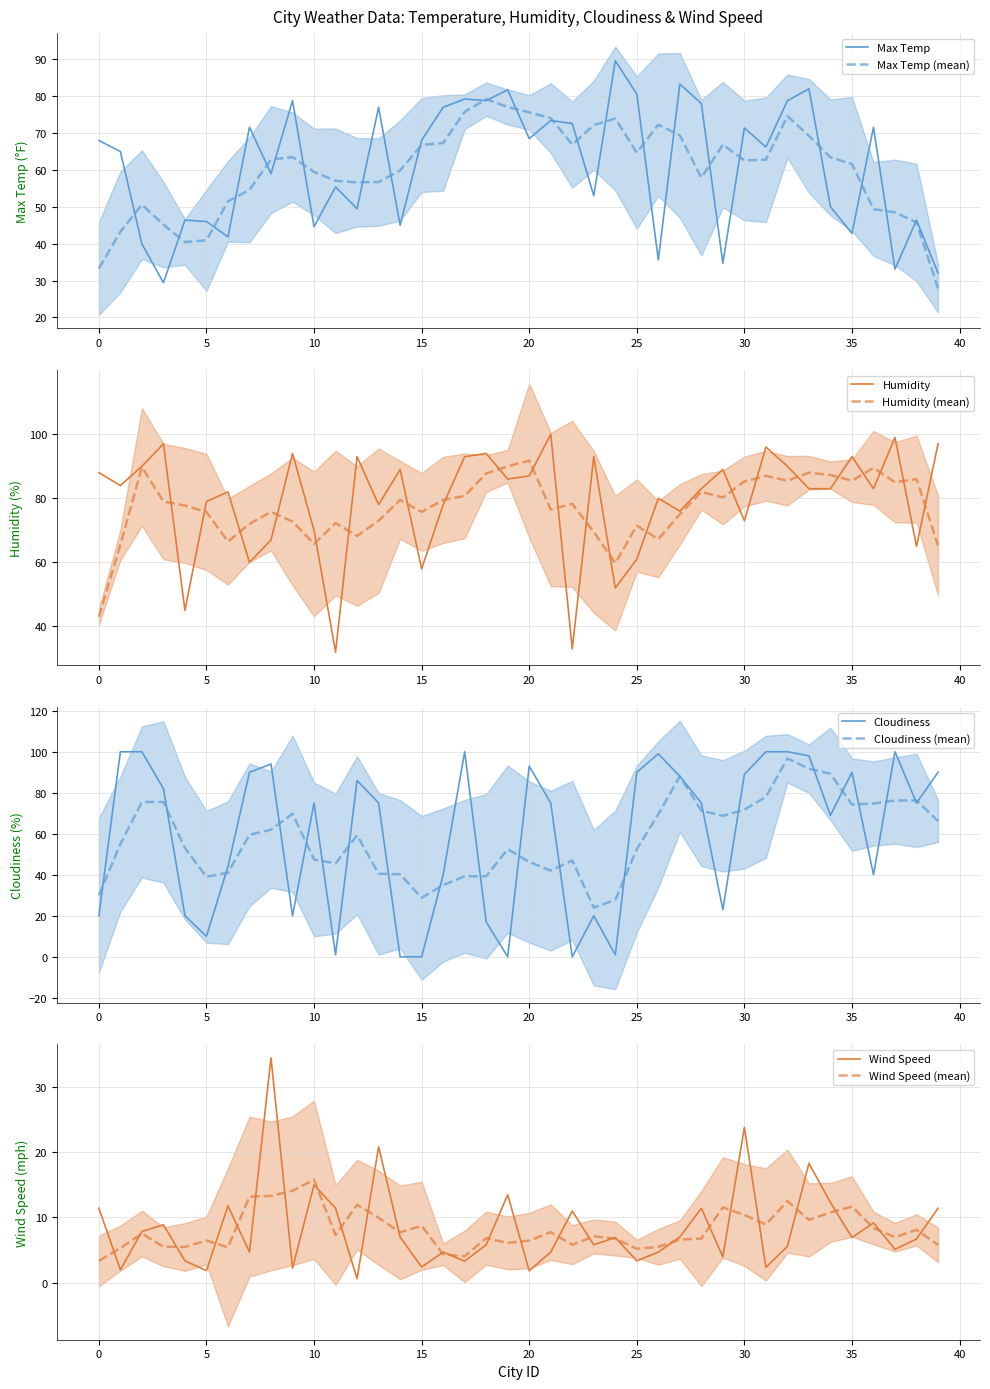

True or false: Wind Speed has more than 0 interior local peaks.

True